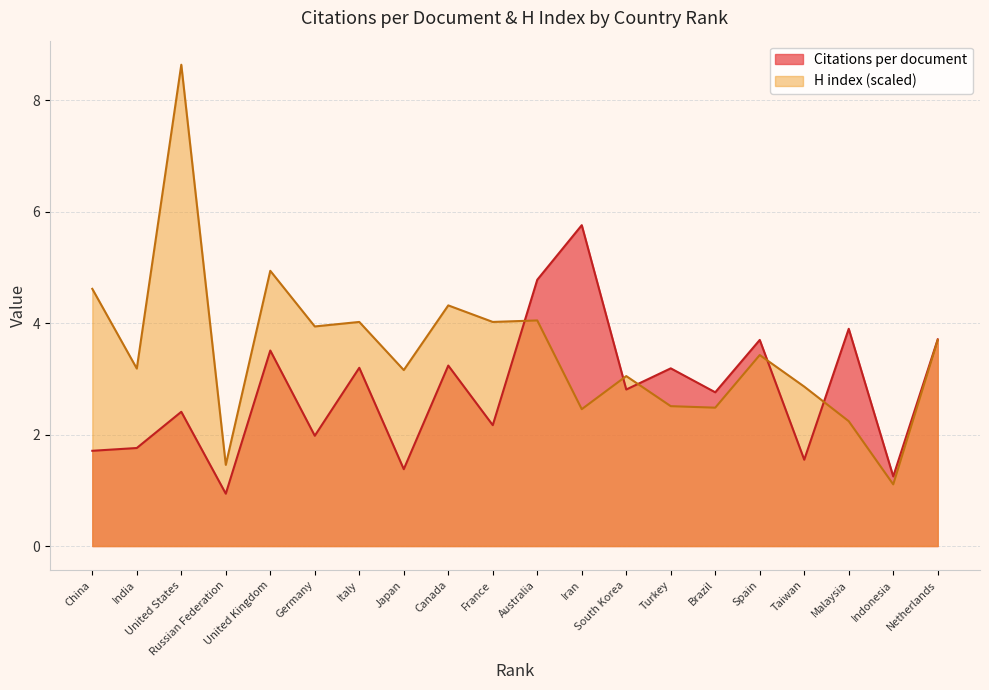

What is the minimum value shown in the chart?

0.9